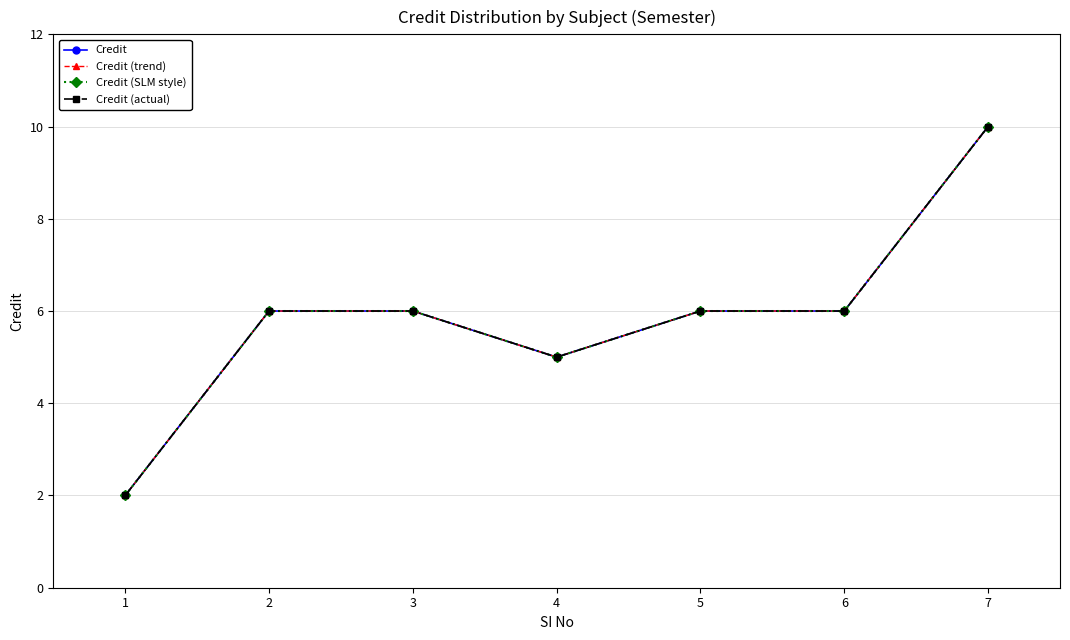

True or false: Credit (trend) and Credit (SLM style) cross at least once.

False